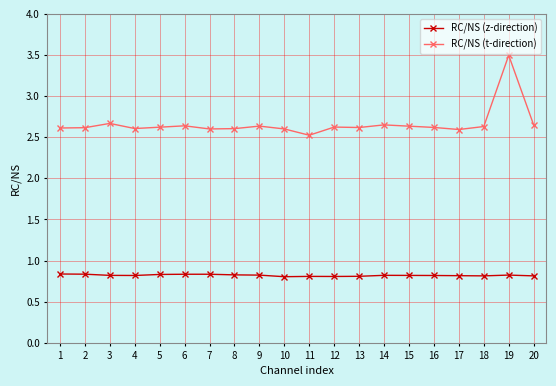

True or false: RC/NS (z-direction) and RC/NS (t-direction) cross at least once.

False